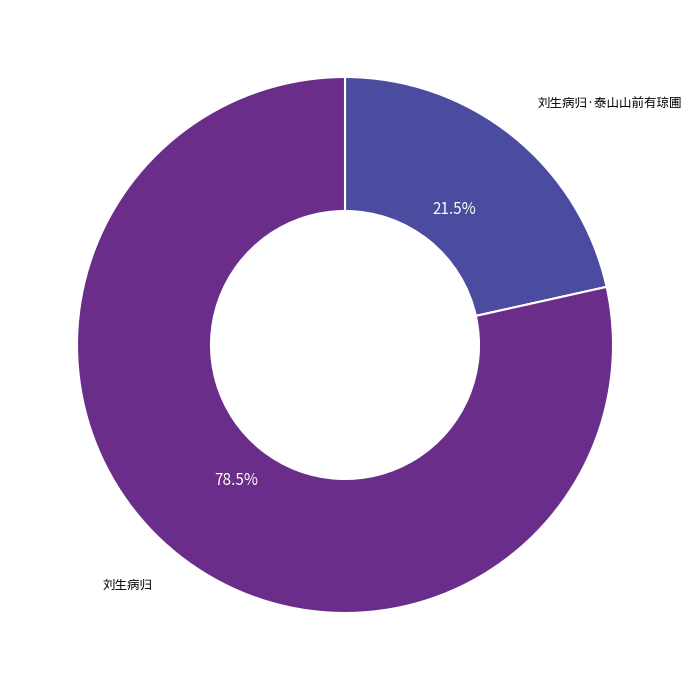

Is there any slice that represents more than half of the pie?

Yes